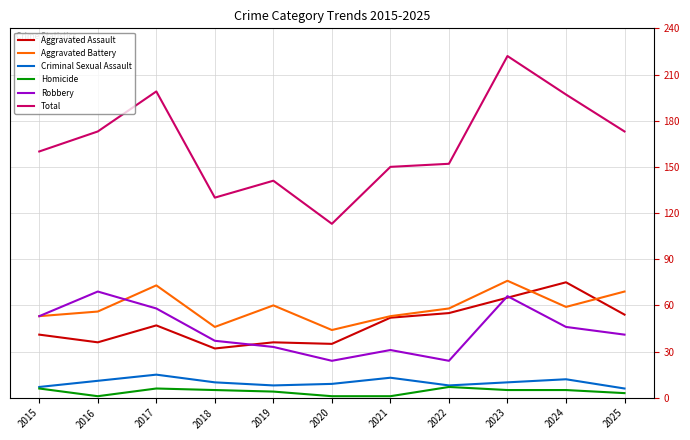

The Total series shows 321 at 2017. True or false?

False